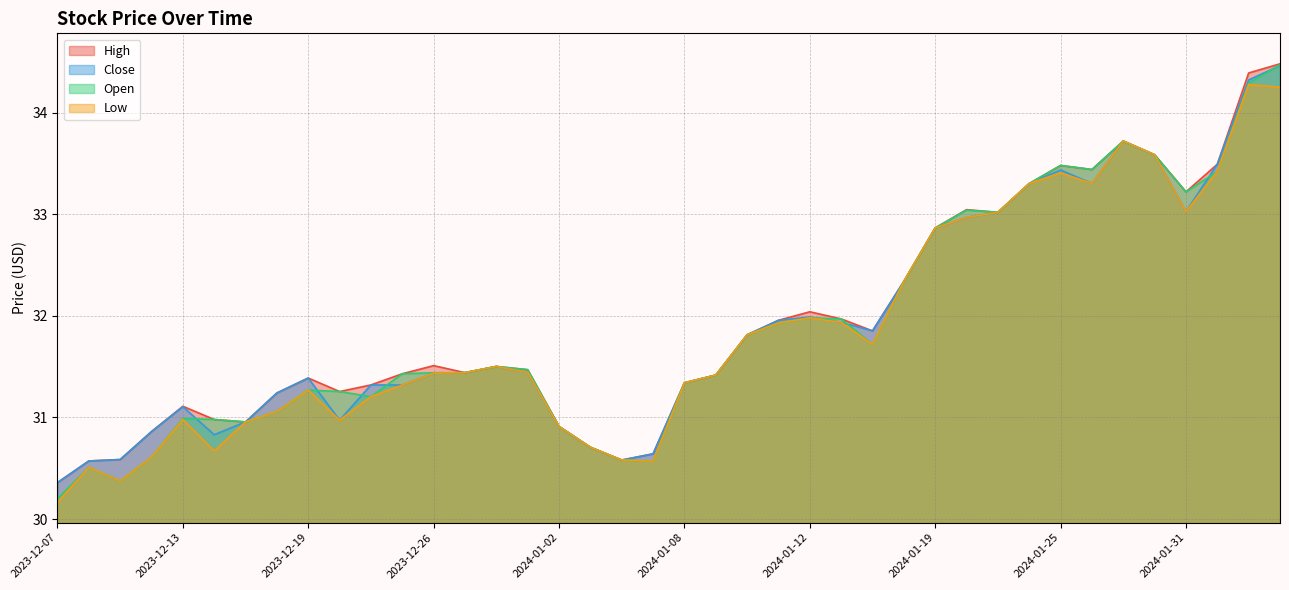

The Low series shows 30.5 at 2023-12-08. True or false?

True